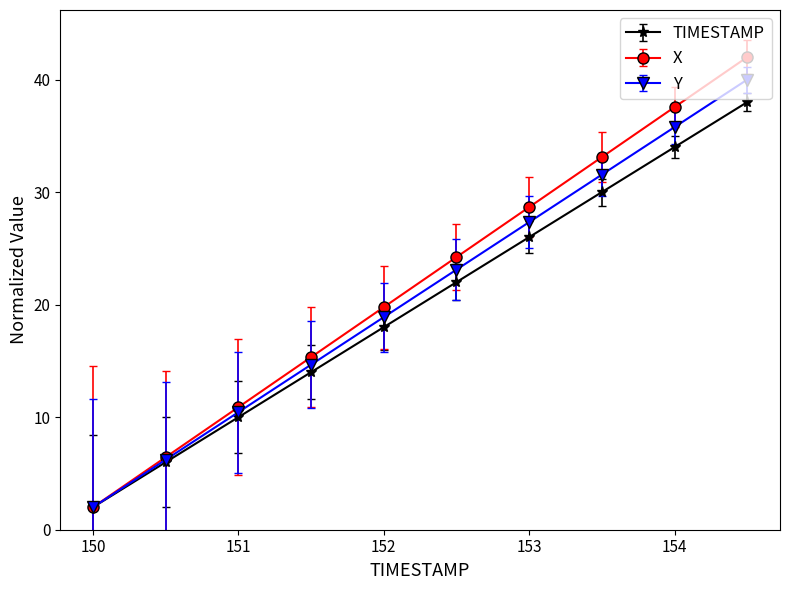

What is the value of the X point at the 2nd from the left?

6.4